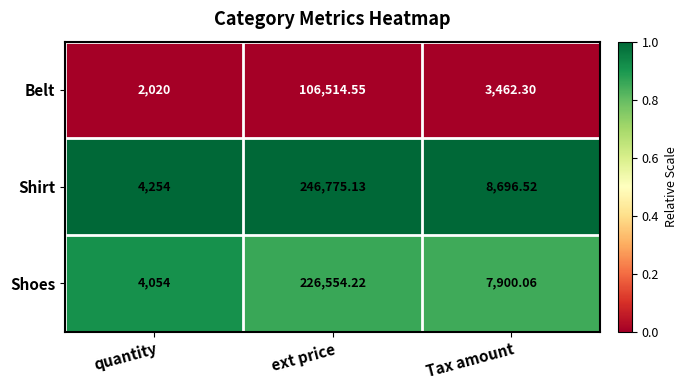

Which series changed the most between quantity and ext price?

Shirt